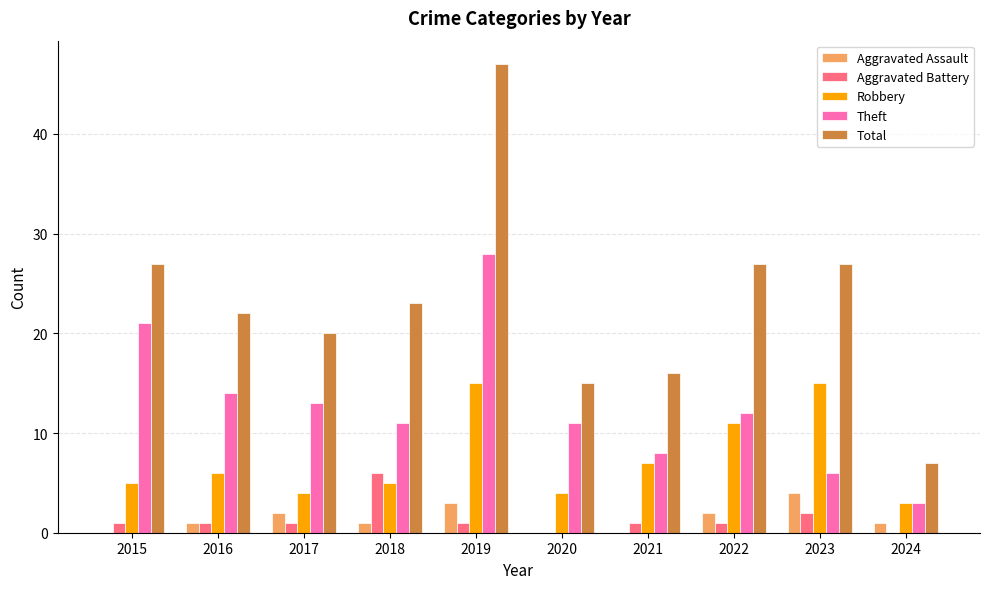

Which series has the largest total across all categories?

Total